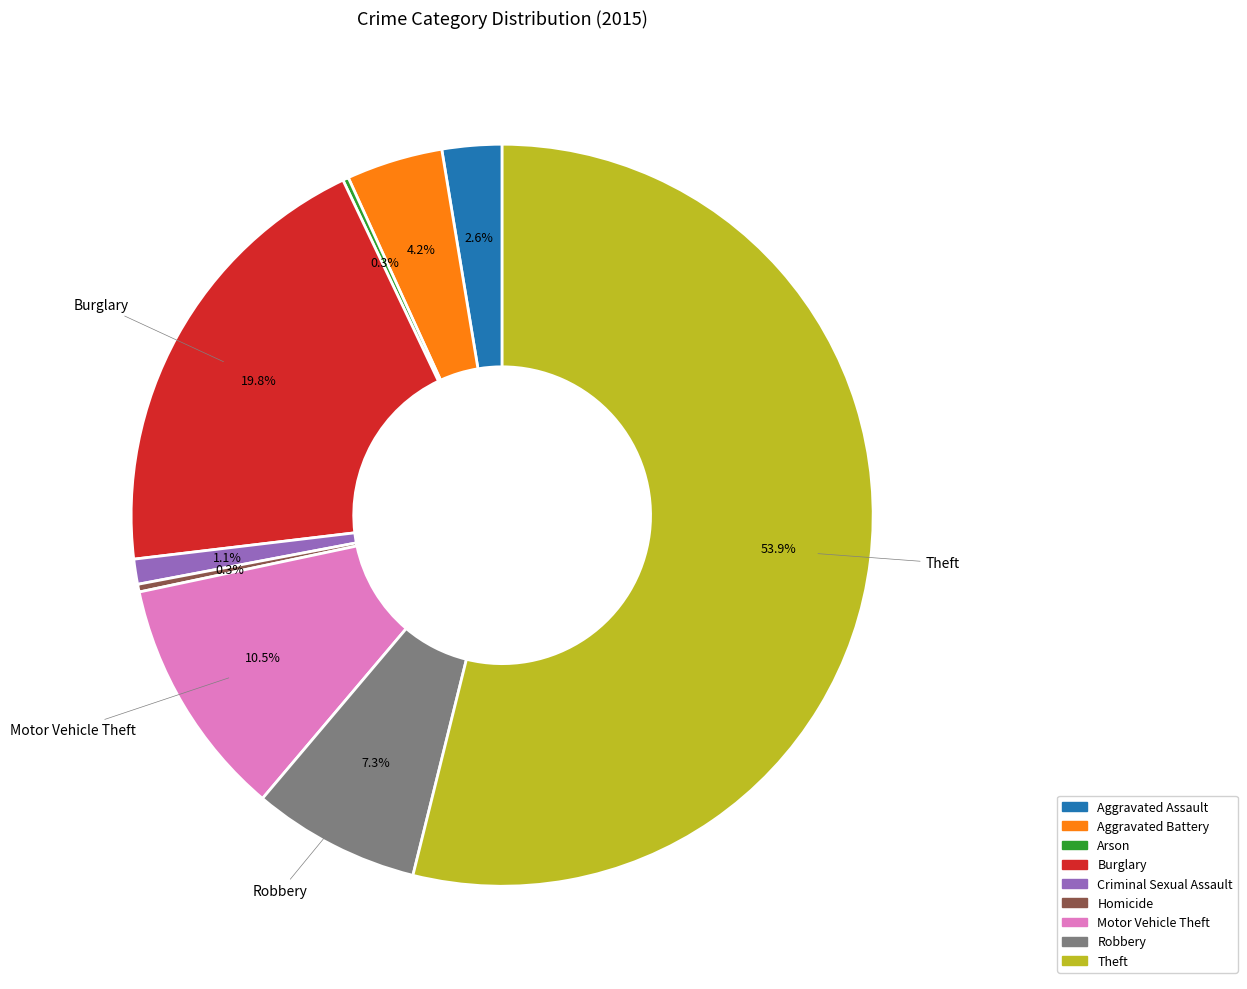

Which slice represents more than half of the pie?

Theft